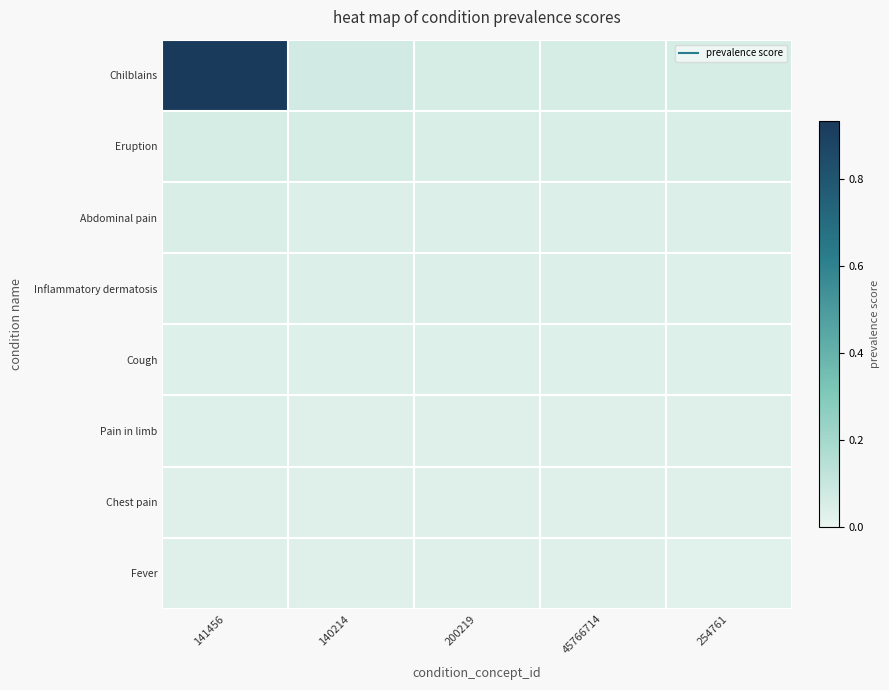

List the series in order of their peak value, lowest first.

Chest pain, Fever, Pain in limb, Cough, Inflammatory dermatosis, Abdominal pain, Eruption, Chilblains